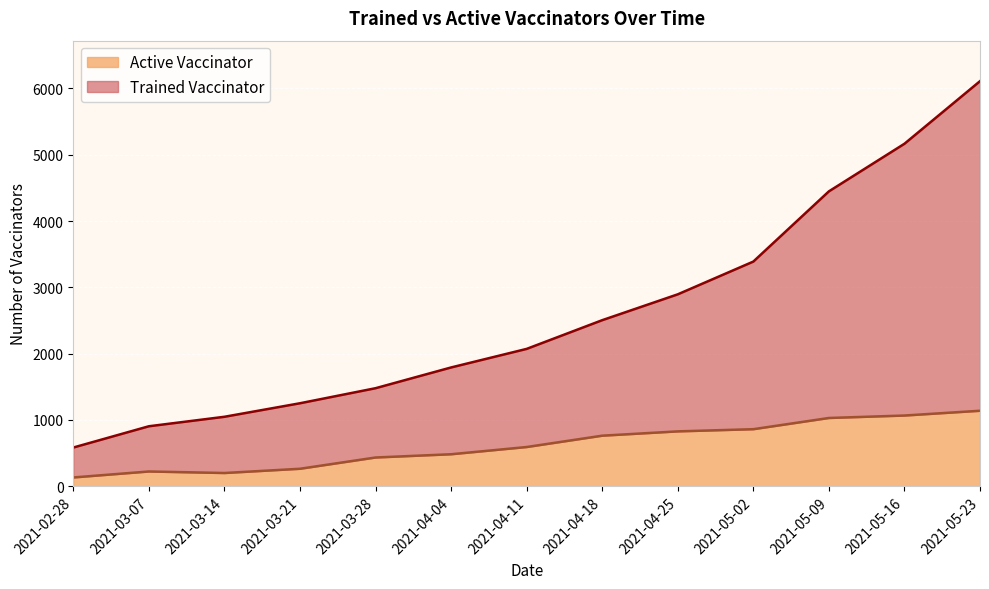

What is the minimum value shown in the chart?

133